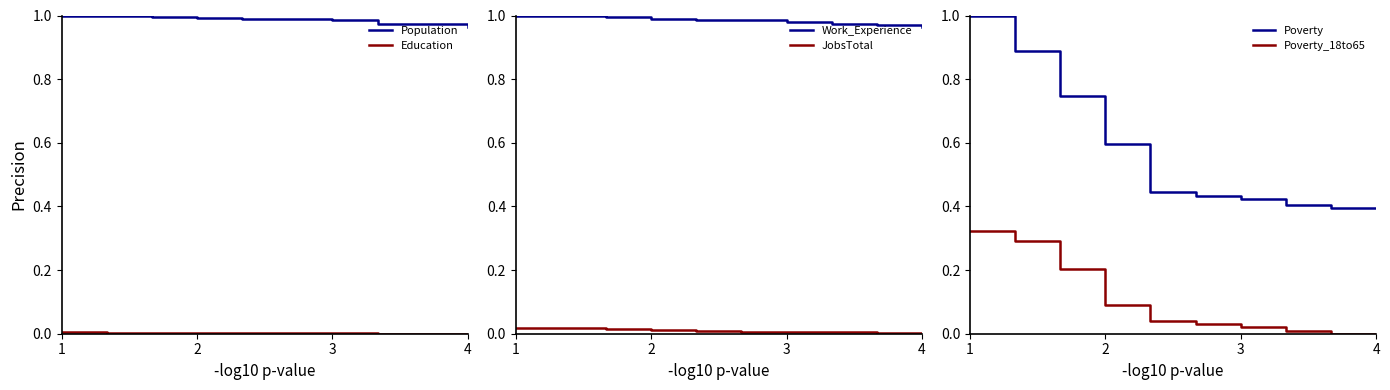

Which series has the largest total across all categories?

Population